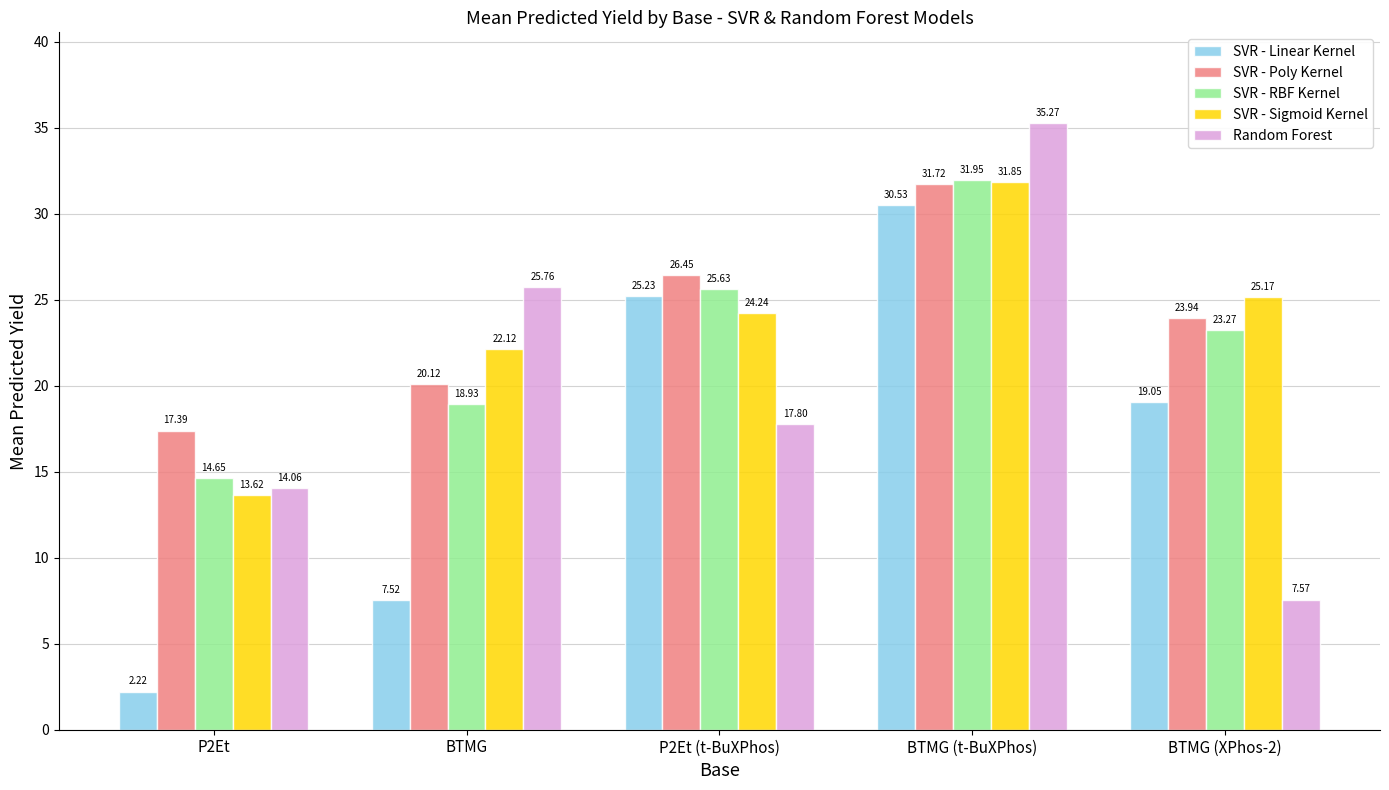

Read the SVR - Poly Kernel value at P2Et (t-BuXPhos).

26.4